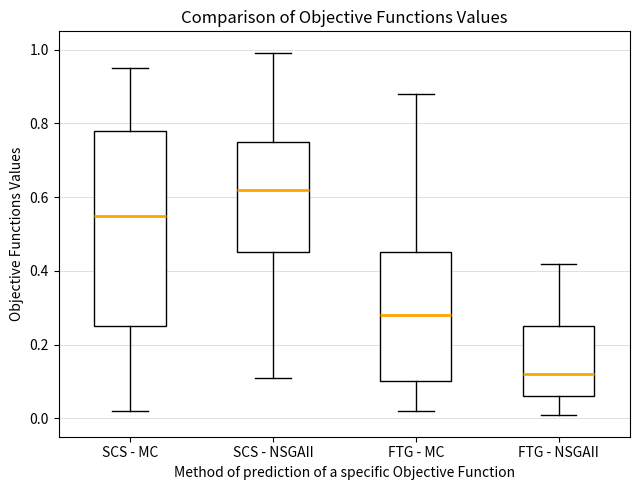

Which box has the highest median line?

SCS - NSGAII